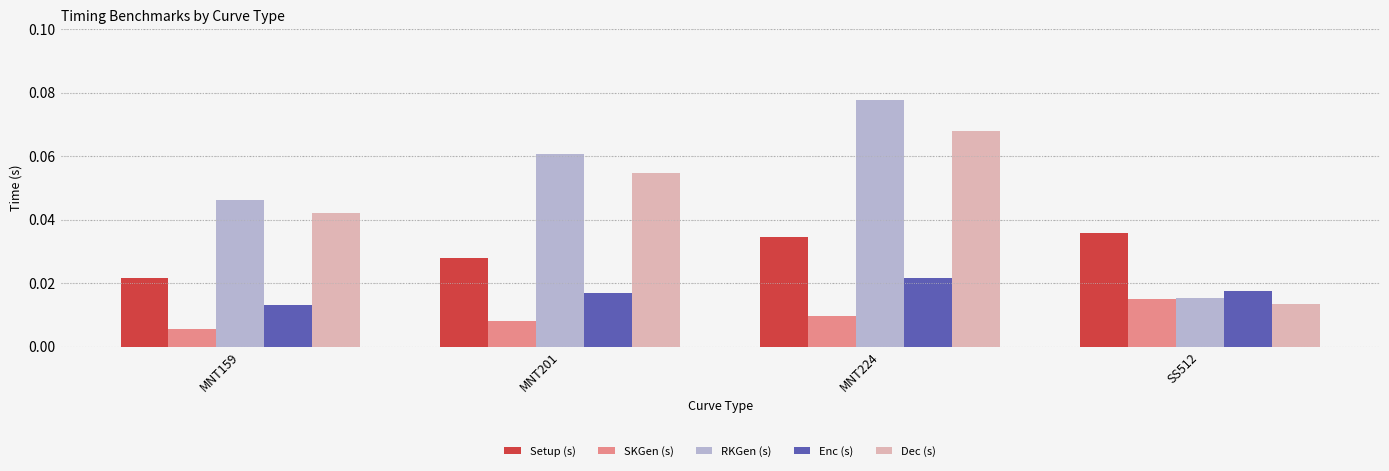

Which series has the largest range (max minus min)?

RKGen (s)